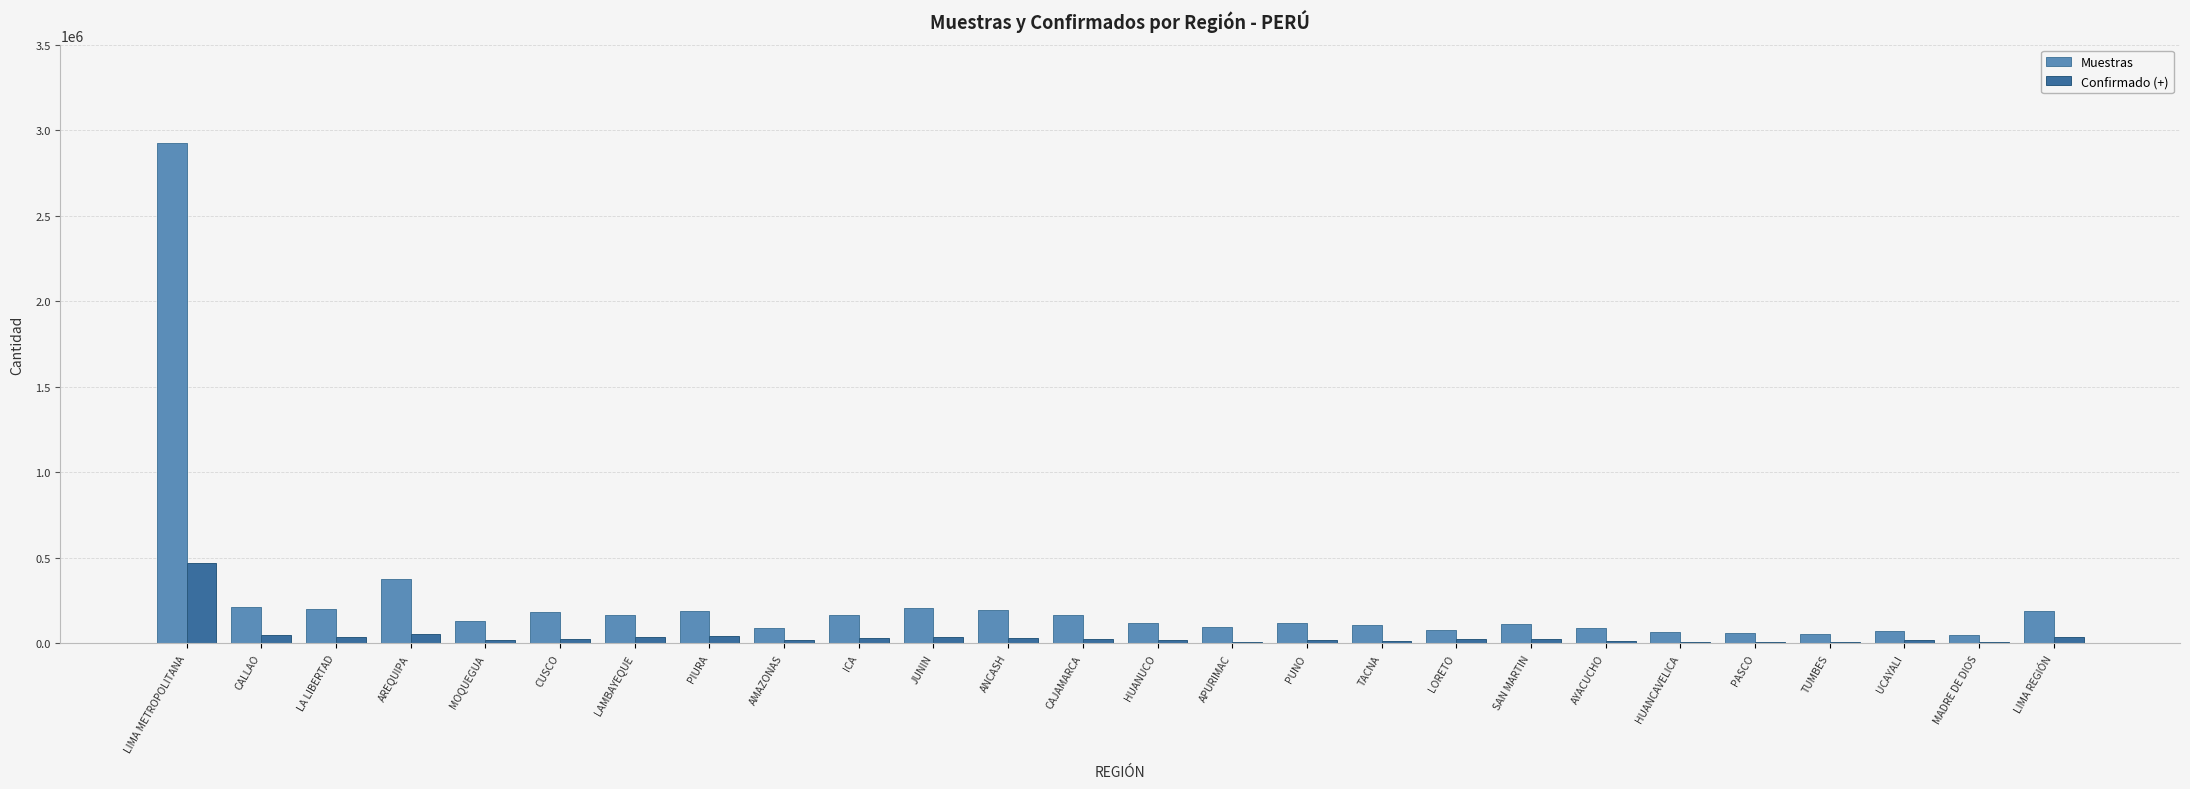

At which category does the chart reach its peak across all series?

LIMA METROPOLITANA